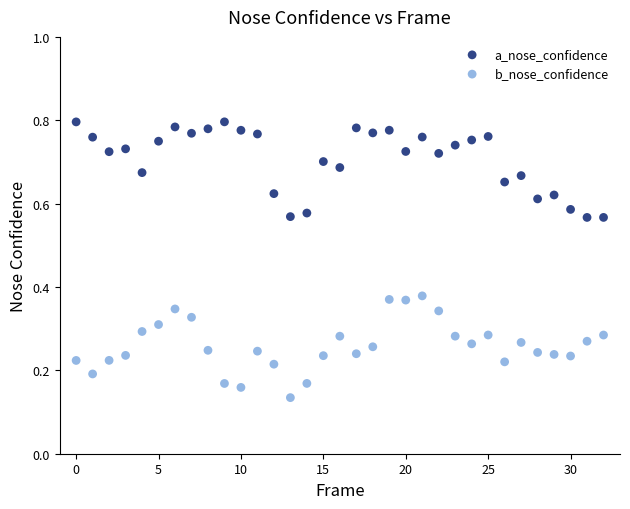

What are all the series names shown in the legend?

a_nose_confidence, b_nose_confidence